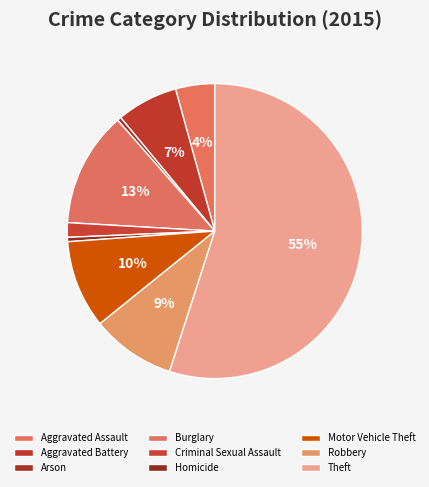

Is the sum of Theft and Aggravated Battery greater than half?

Yes